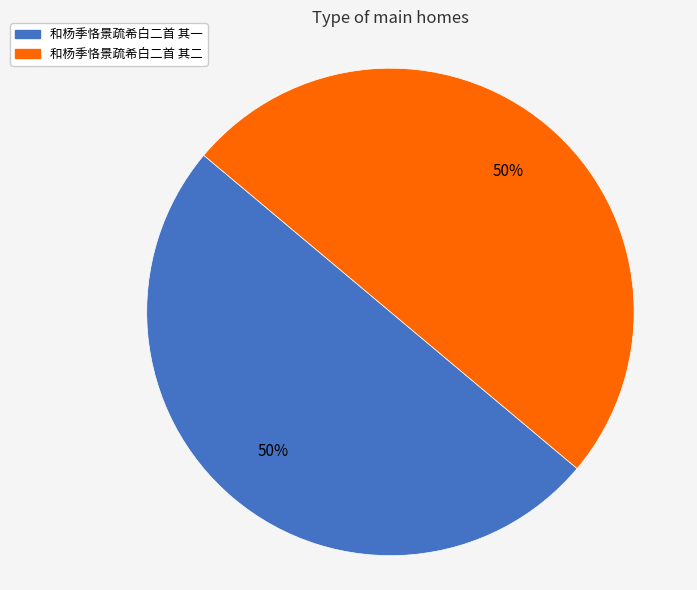

Is the sum of 和杨季恪景疏希白二首 其一 and 和杨季恪景疏希白二首 其二 greater than half?

Yes